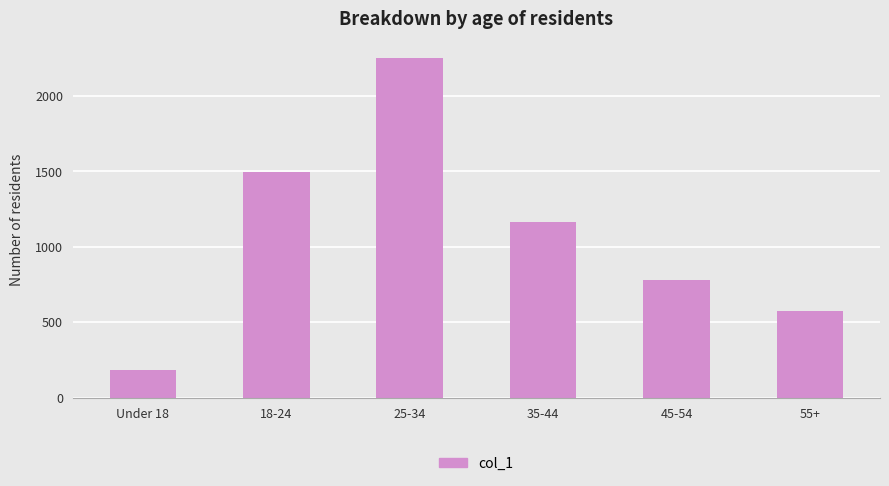

What is the sum of all values?

6446